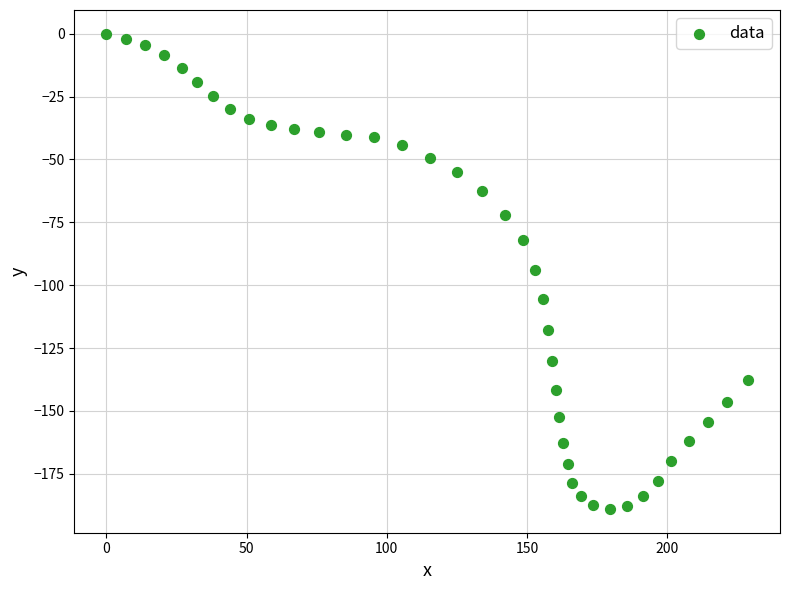

What is the range of X values (max minus min)?

228.8